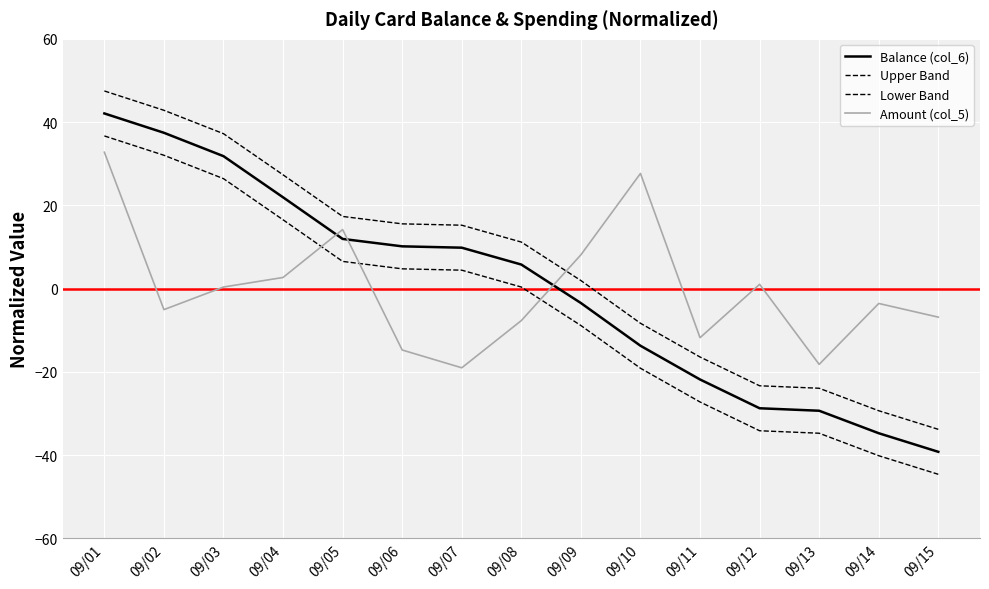

True or false: Lower Band and Upper Band cross at least once.

False